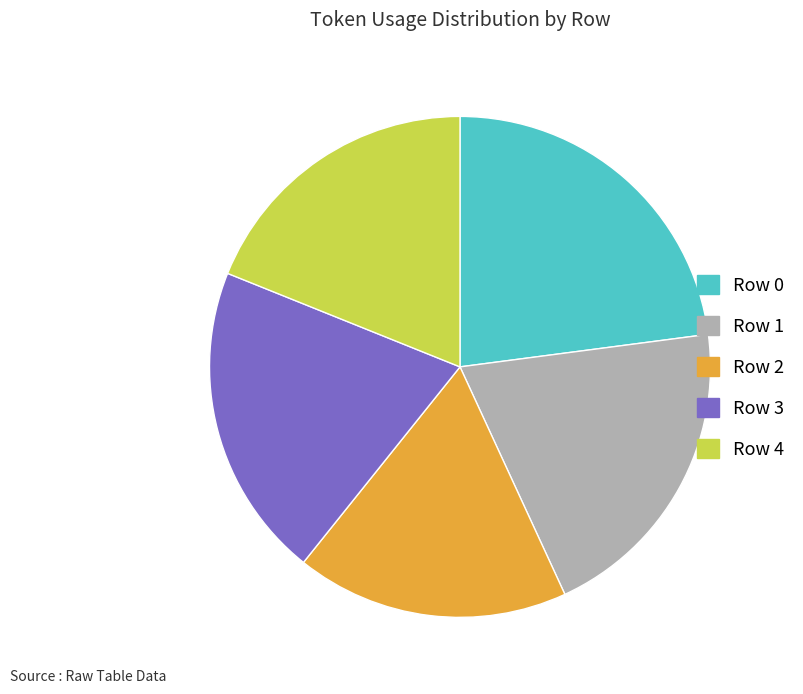

Is it true that Row 4 is 8% of the pie?

False